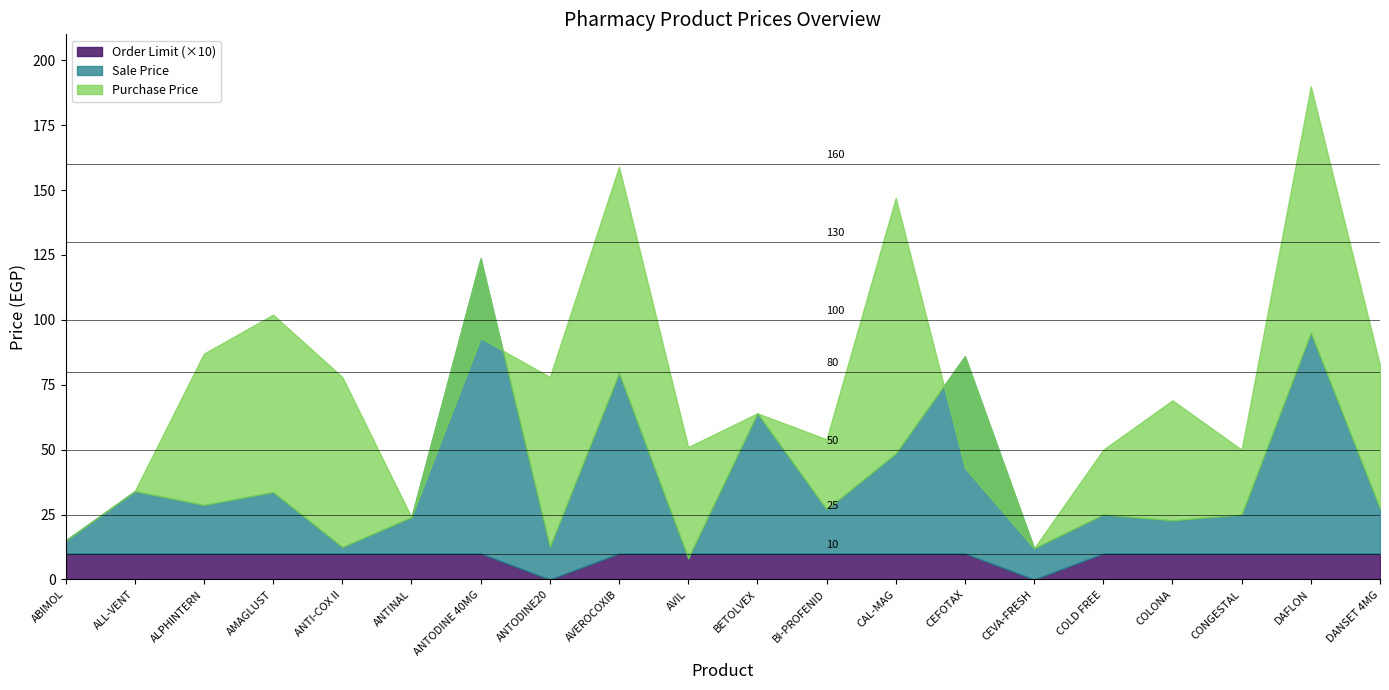

What position from the right is AMAGLUST?

17